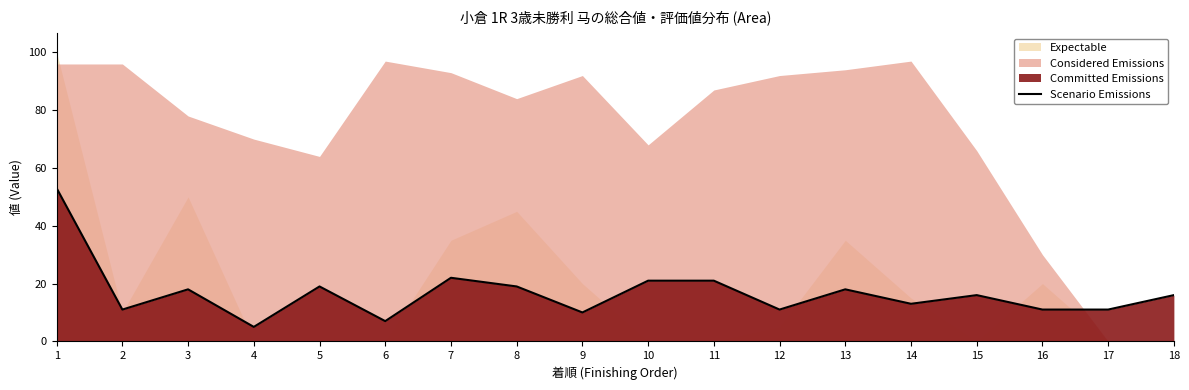

Approximately how many times larger is the value at 6 compared to 8?

0.4